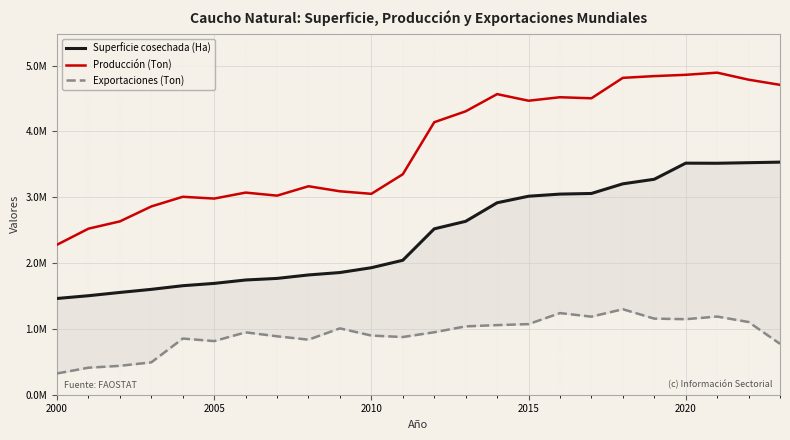

Is this an area chart (filled region under the line)?

No